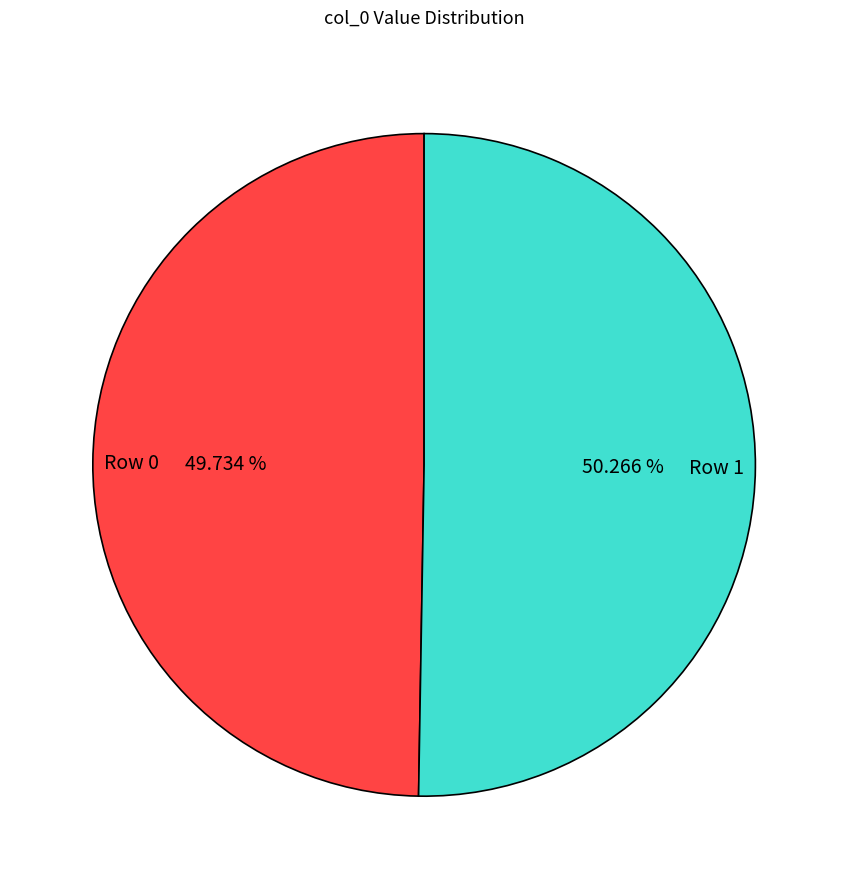

What is the majority slice?

Row 1